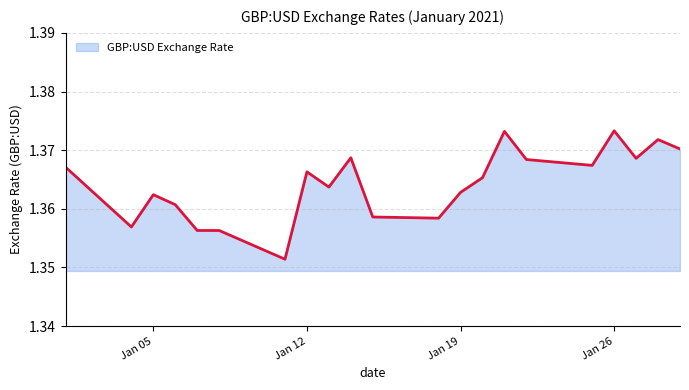

Between Jan 12 and Jan 05, which is larger?

Jan 12